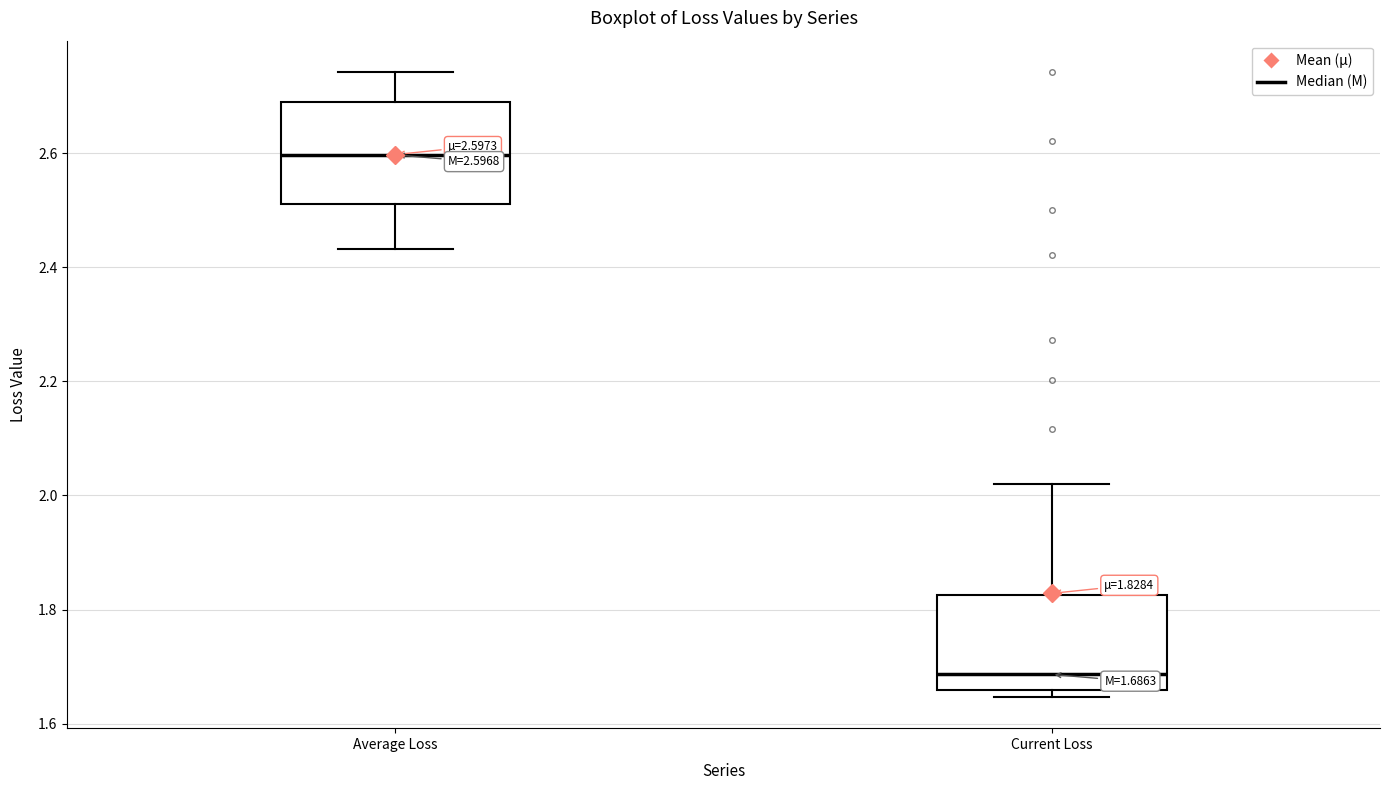

Which box's median line is the highest?

Average Loss